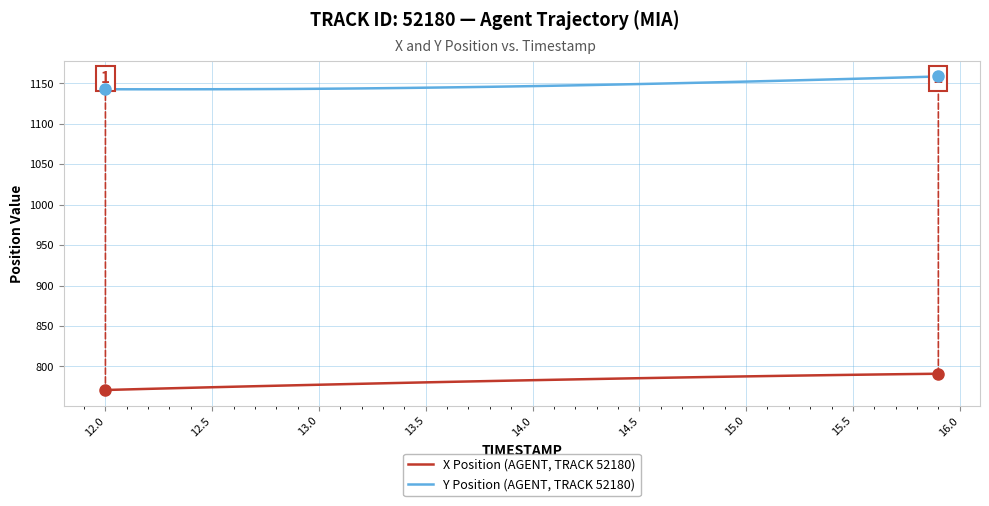

Rank the series by their maximum value, from highest to lowest.

Y Position (AGENT, TRACK 52180), X Position (AGENT, TRACK 52180)